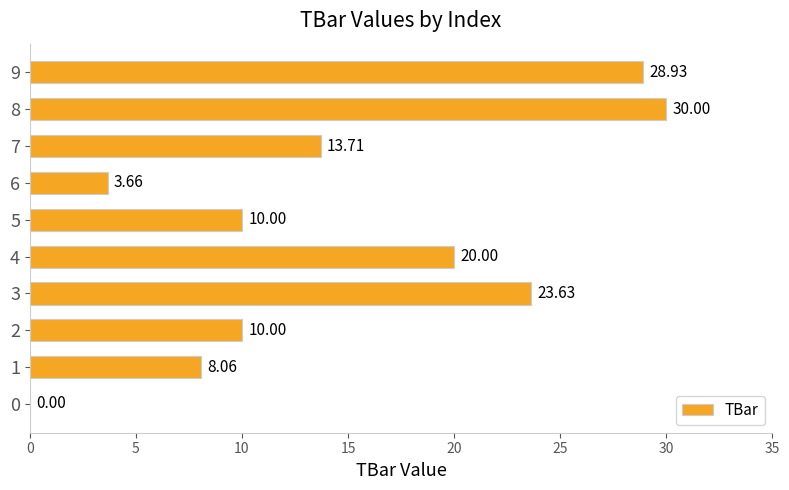

What is the change in value from 8 to 9?

-1.1